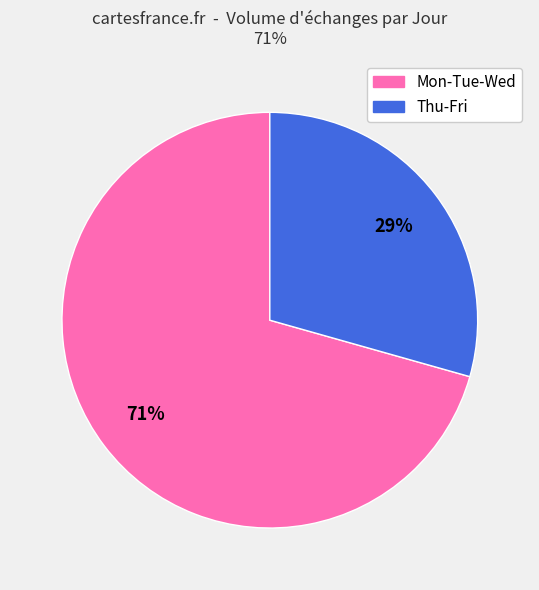

To the nearest percent, what is the average slice percentage?

50%